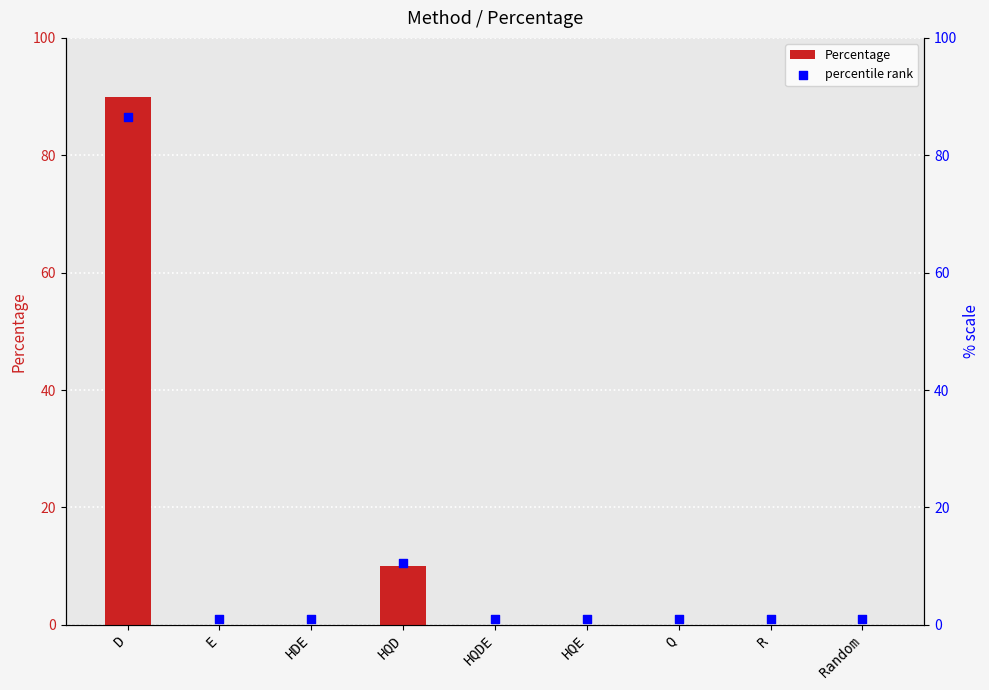

Which series contains the highest Y value?

Percentage